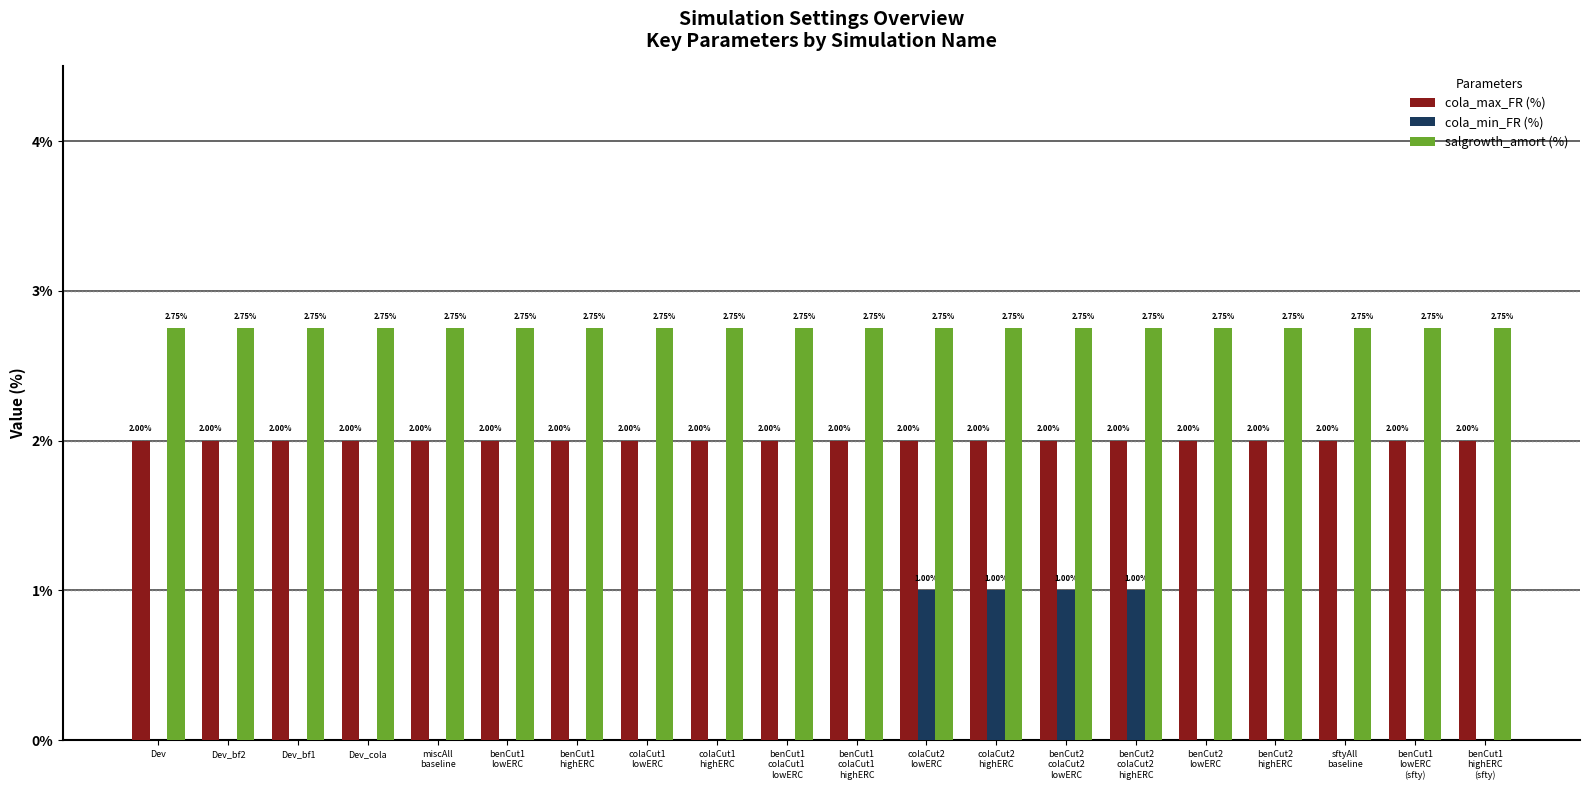

Which series has the largest total across all categories?

salgrowth_amort (%)